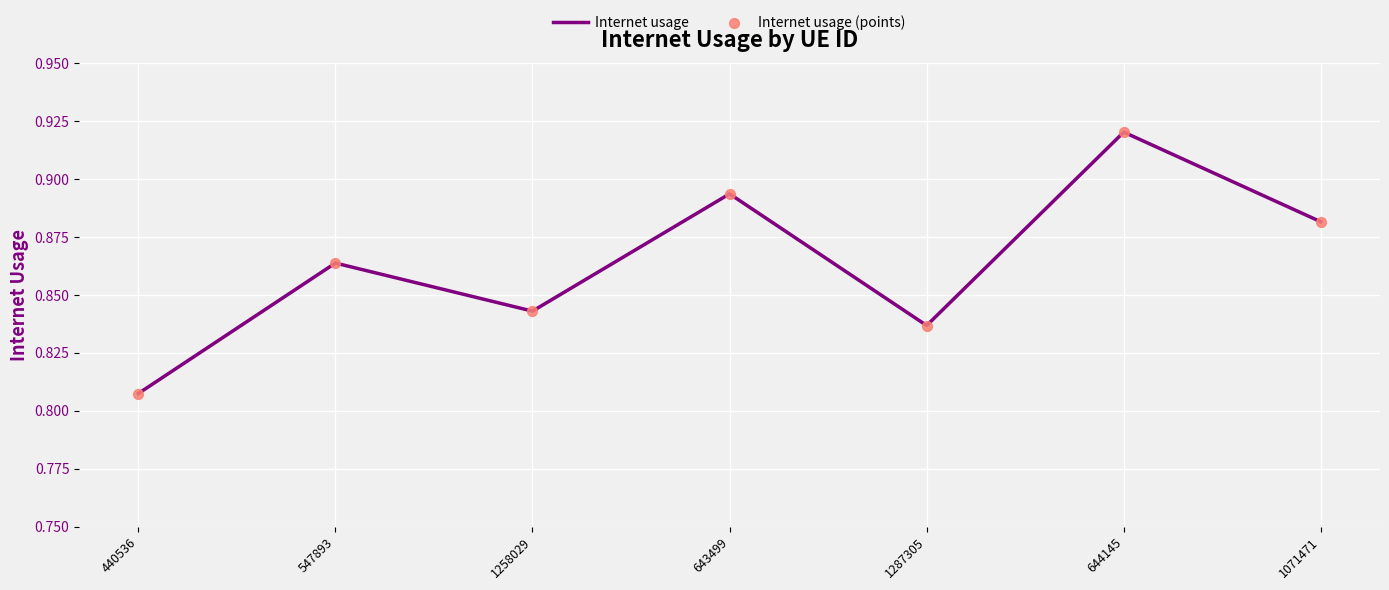

Which has a higher value, 1287305 or 547893?

547893